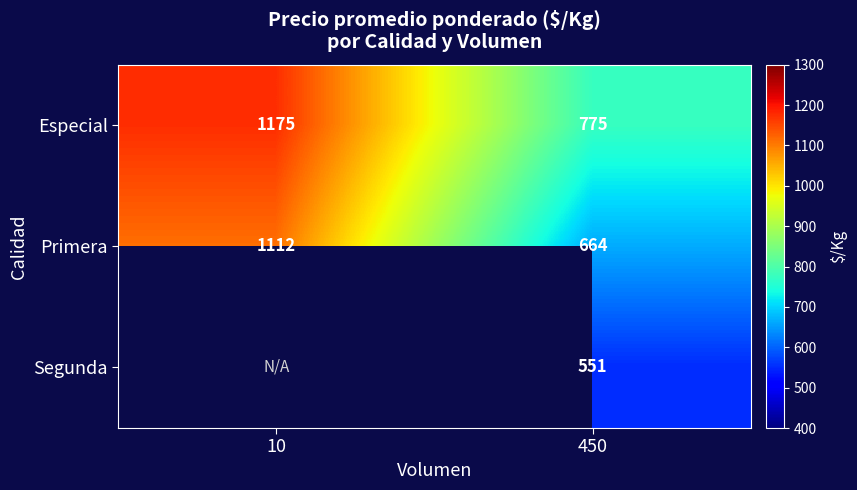

What is the spread (max minus min) of values at 450?

224